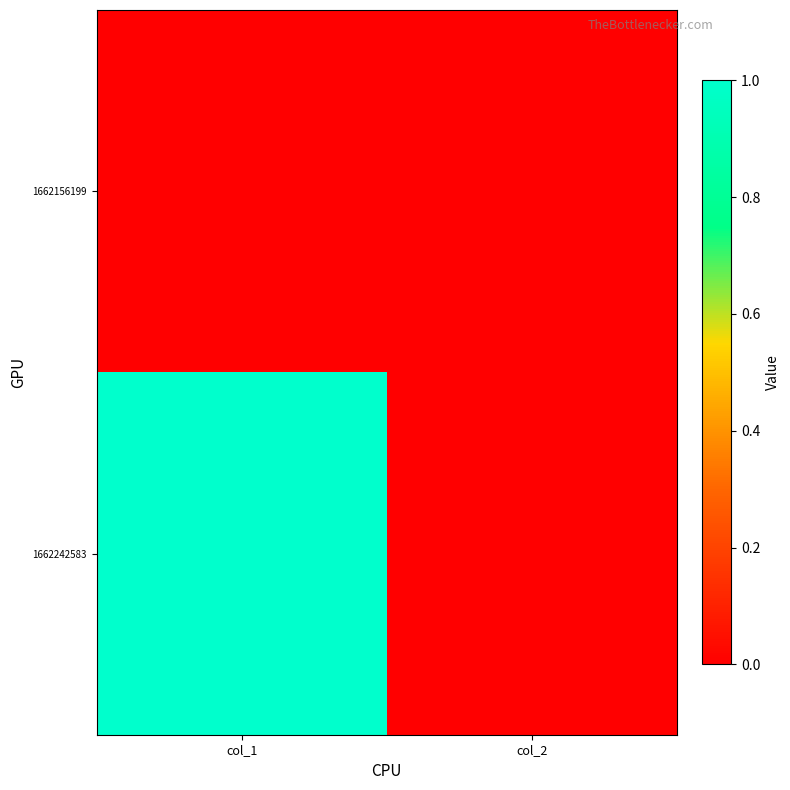

Reading left to right, list all the values displayed in this chart.

1662156199: col_1=0	col_2=0
1662242583: col_1=1	col_2=0